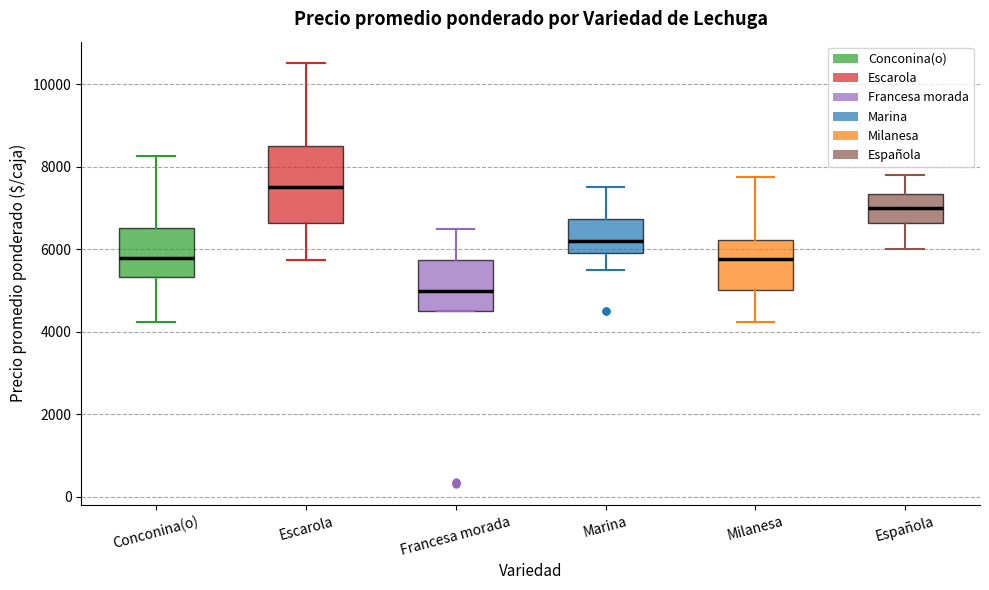

Which box has the highest median line?

Escarola